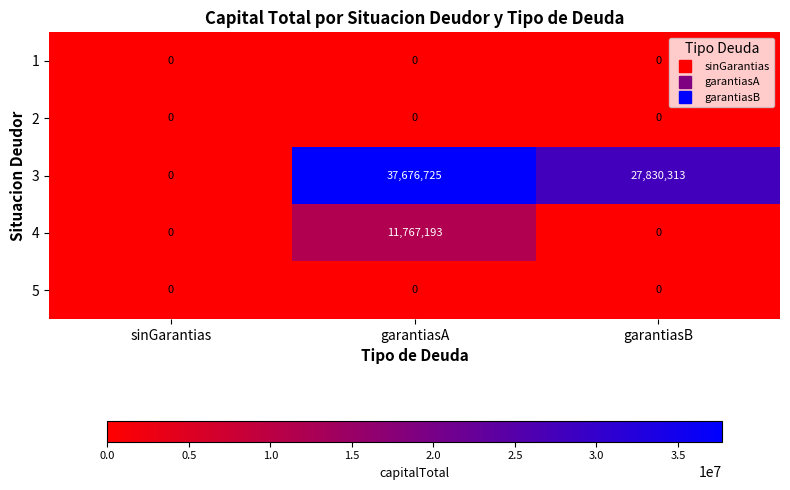

Count the 3 values in the range 0 to 37676725.

3